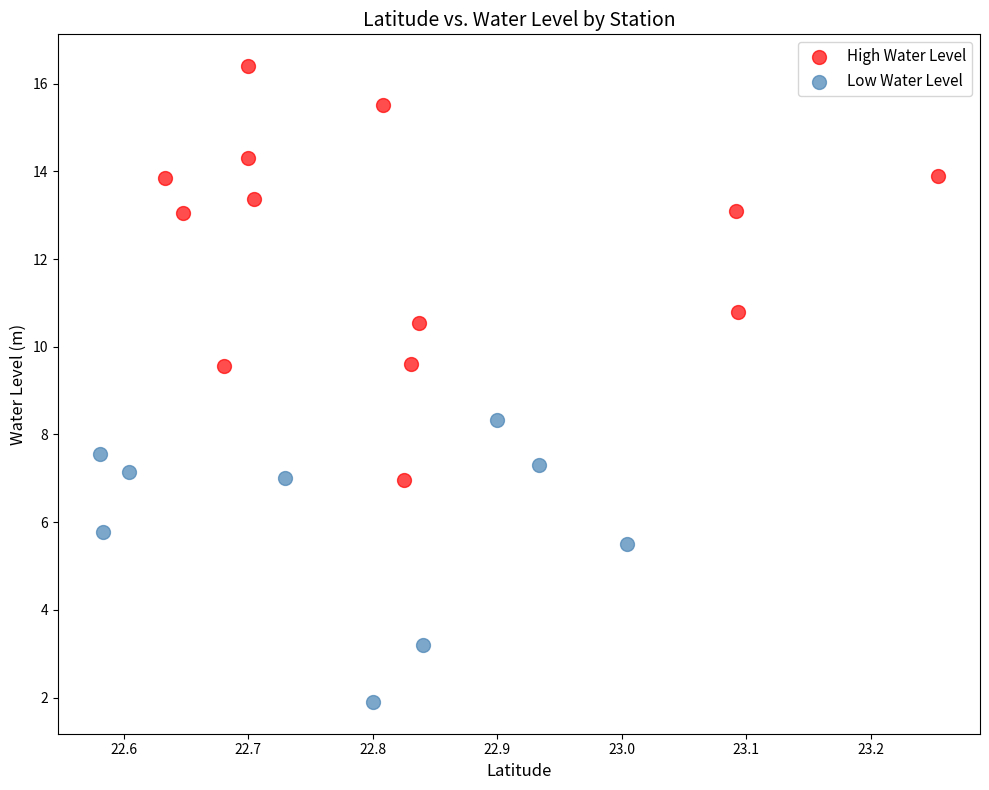

What are all the series names shown in the legend?

High Water Level, Low Water Level